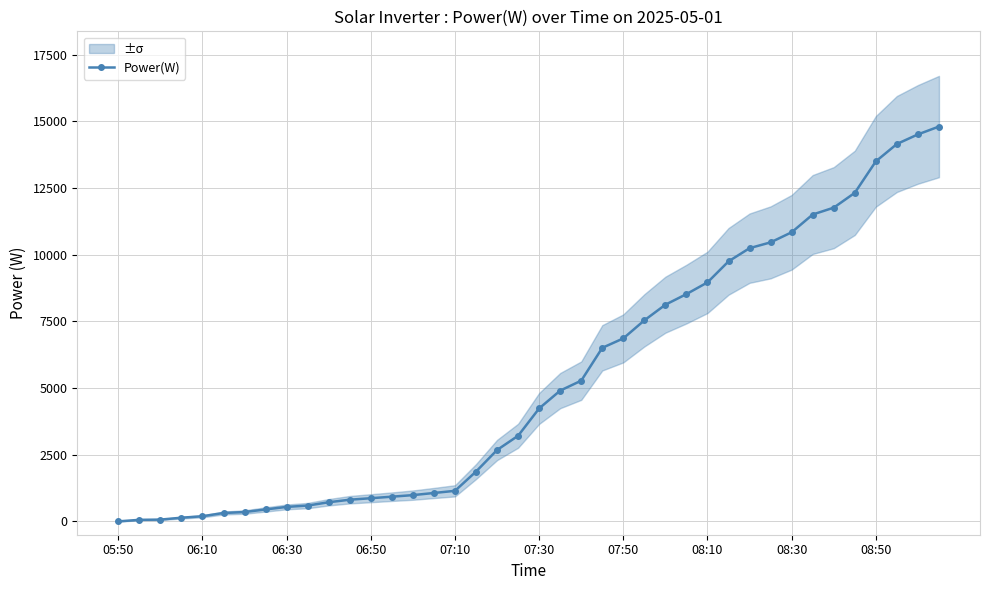

How many data points are above 4236?

19